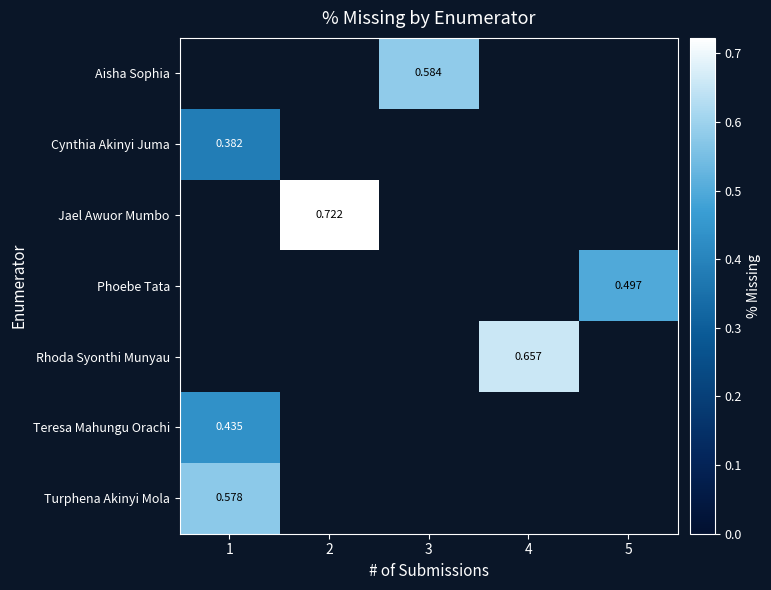

What is the smallest value displayed?

0.4